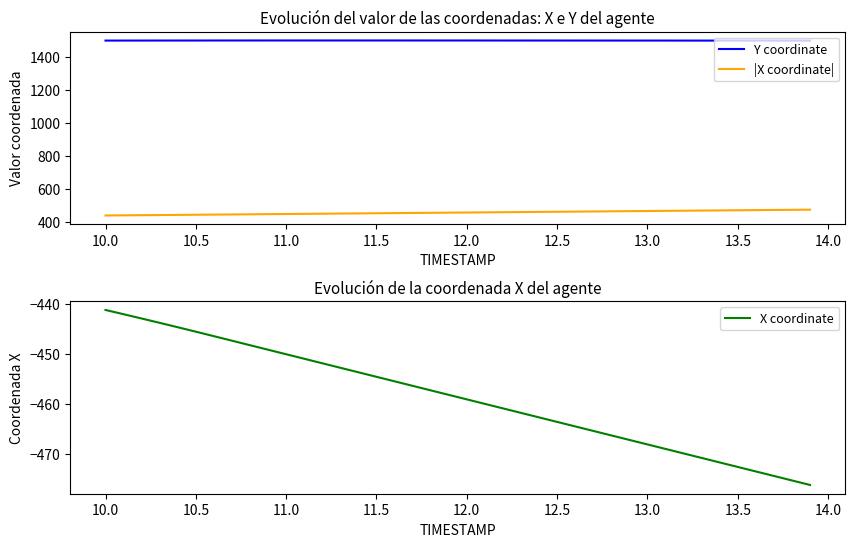

True or false: Y coordinate and |X coordinate| cross at least once.

False